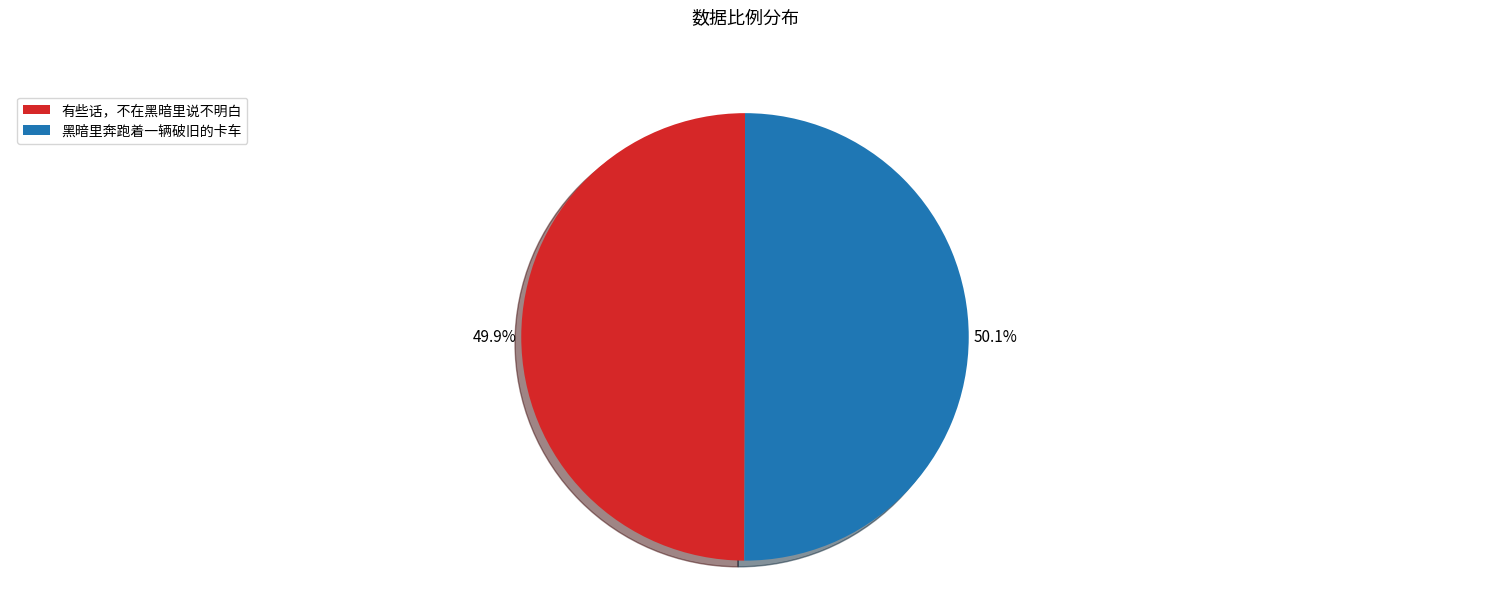

To the nearest percent, what portion does 黑暗里奔跑着一辆破旧的卡车 represent?

50%